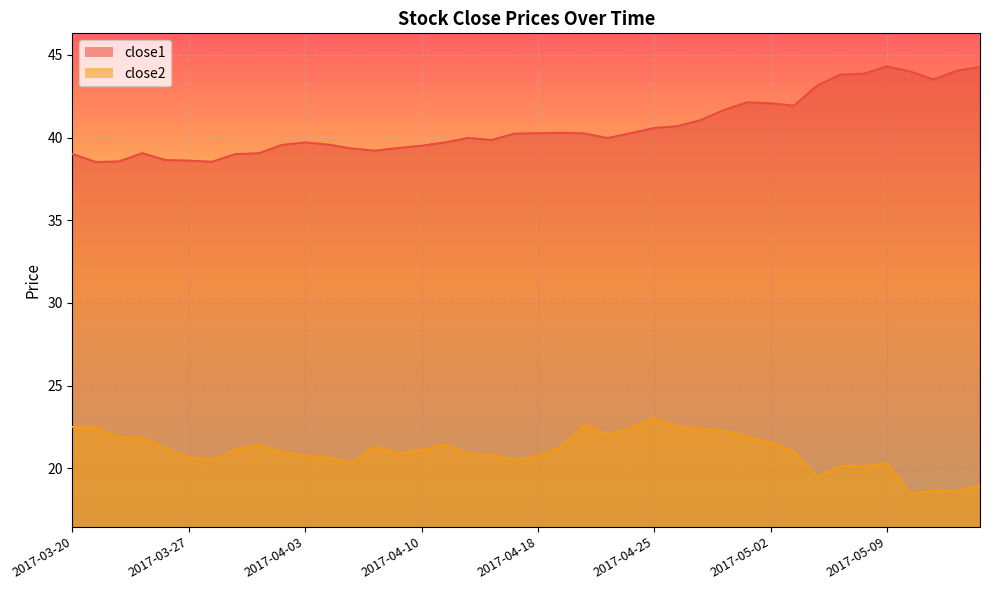

Is it true that close2 equals 36.3 at 2017-04-06?

False